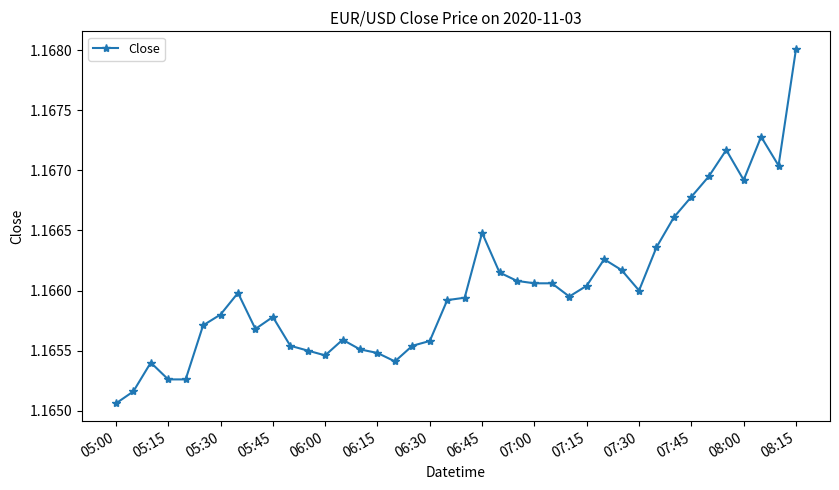

How many values are between 1 and 2?

40